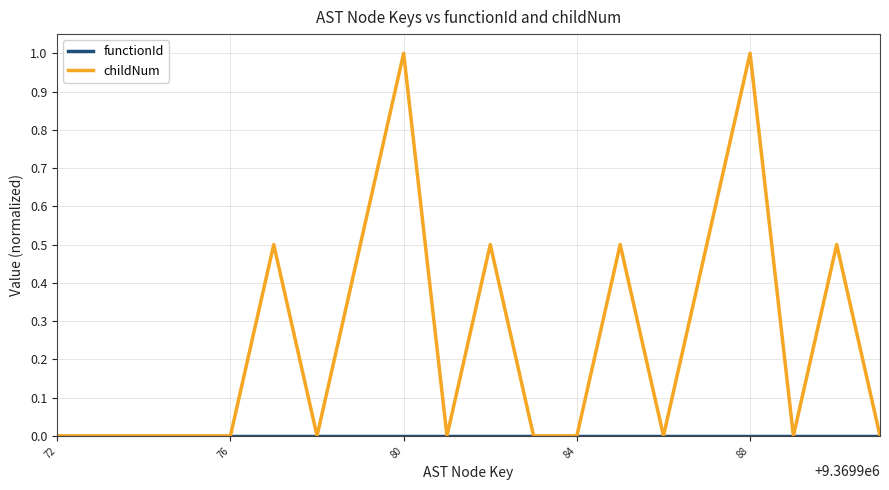

What is the maximum value shown in the chart?

1.0